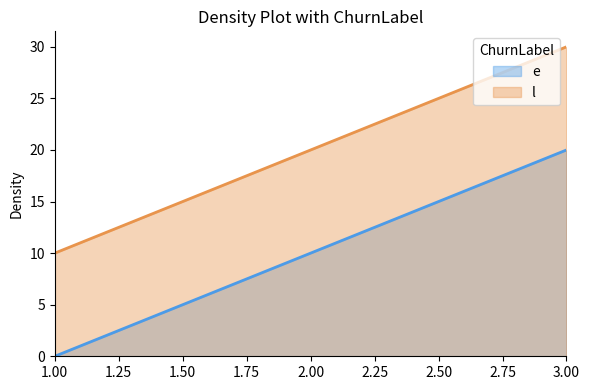

At which label is e closest to 10?

2.00